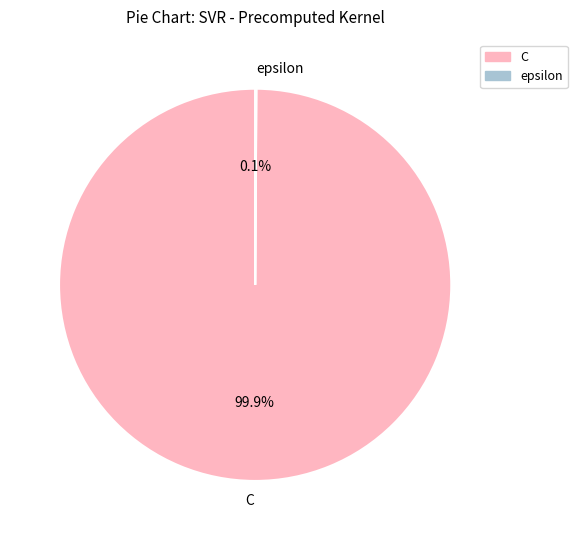

What portion of the pie excludes C?

0.1%